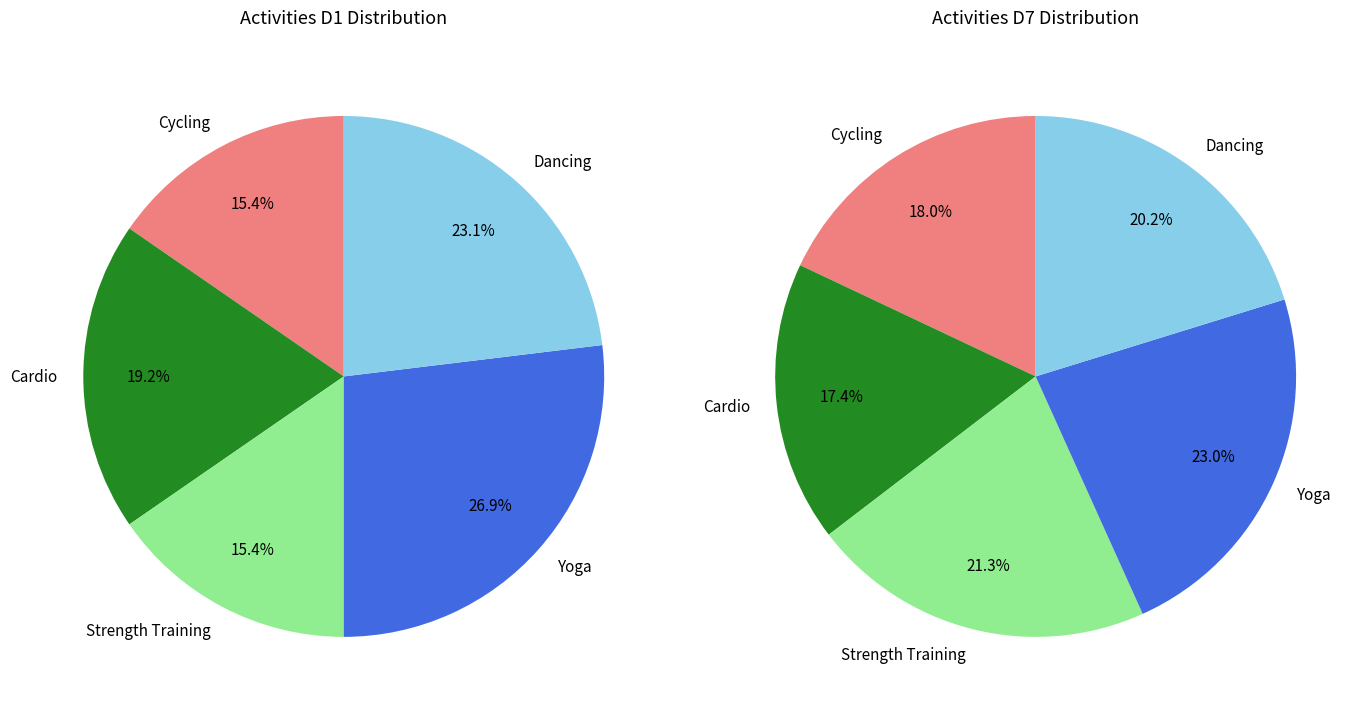

True or false: Dancing accounts for 17% of the total.

False